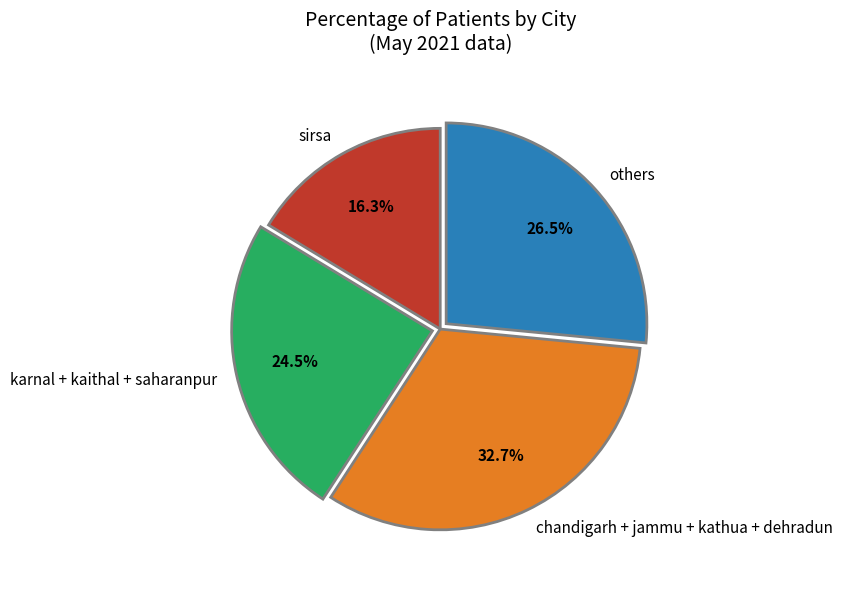

What portion of the pie excludes others?

73.5%